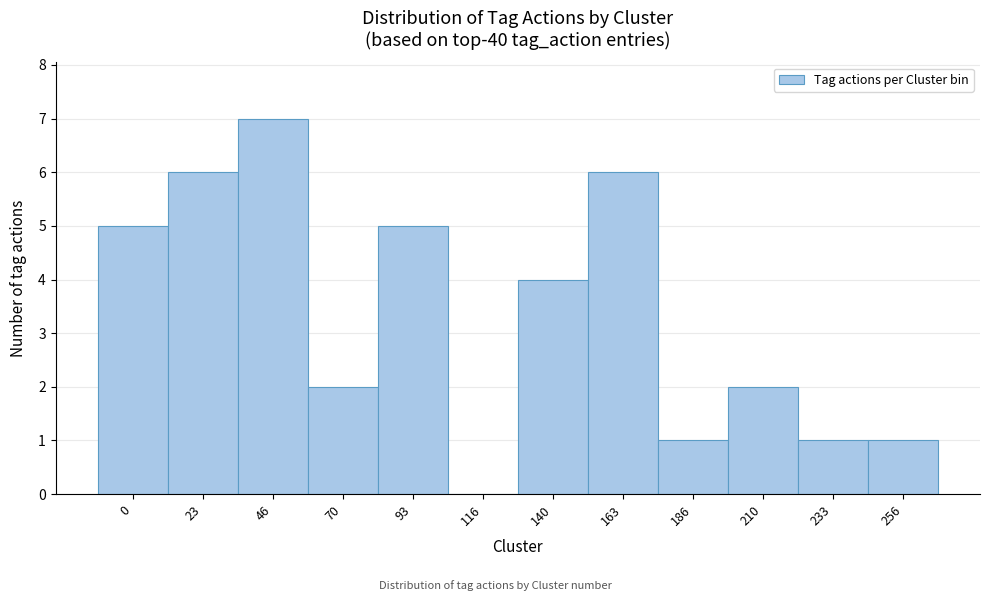

Reading left to right, extract all data points from this chart.

0=5	23=6	46=7	70=2	93=5	116=0	140=4	163=6	186=1	210=2	233=1	256=1